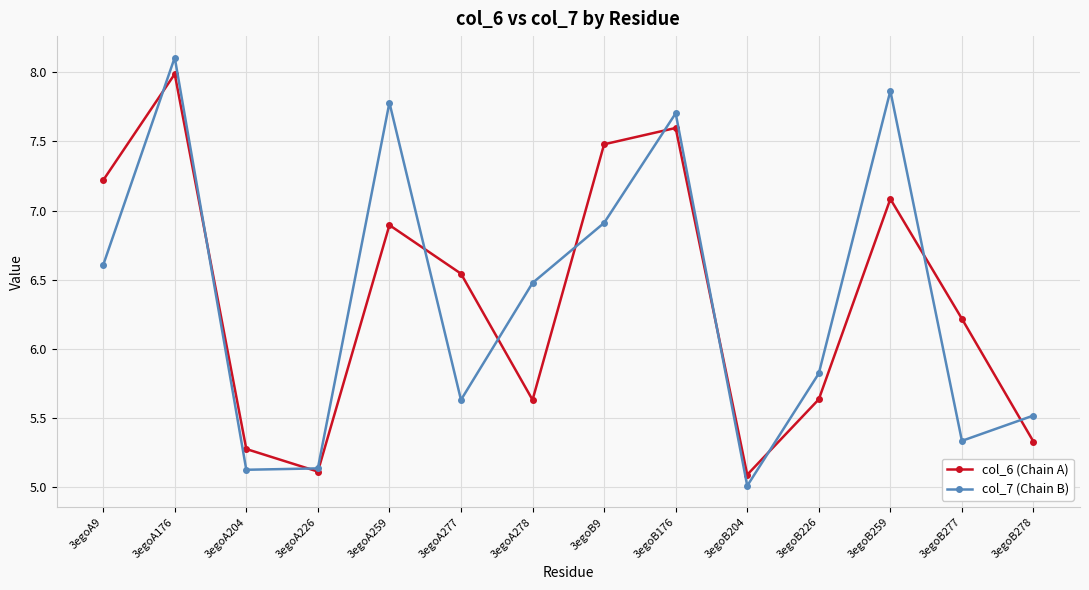

At which label does col_6 (Chain A) reach its peak?

3egoA176